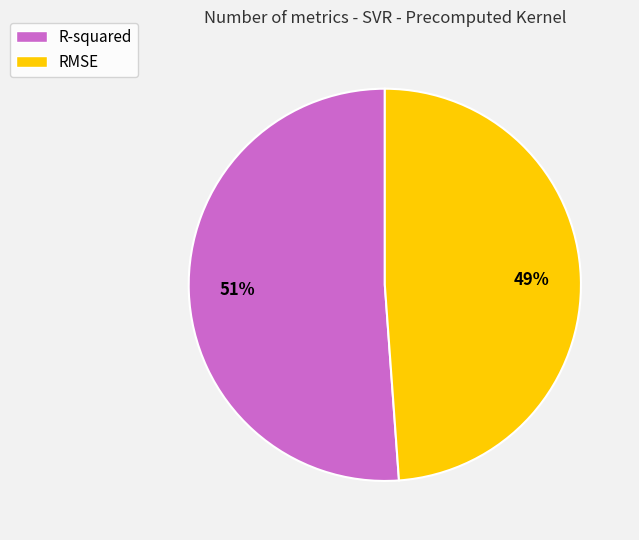

Count the number of slices in the pie.

2